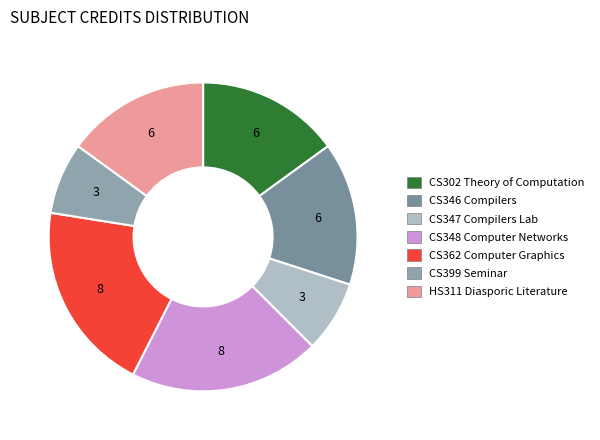

Is there a majority slice in this chart?

No